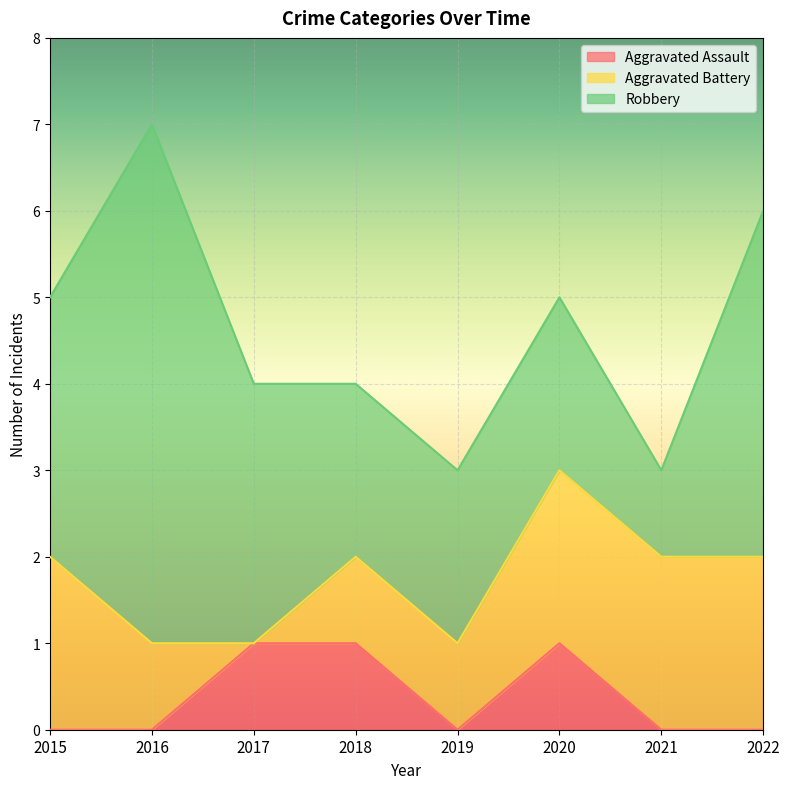

At which label is Robbery closest to 3?

2015